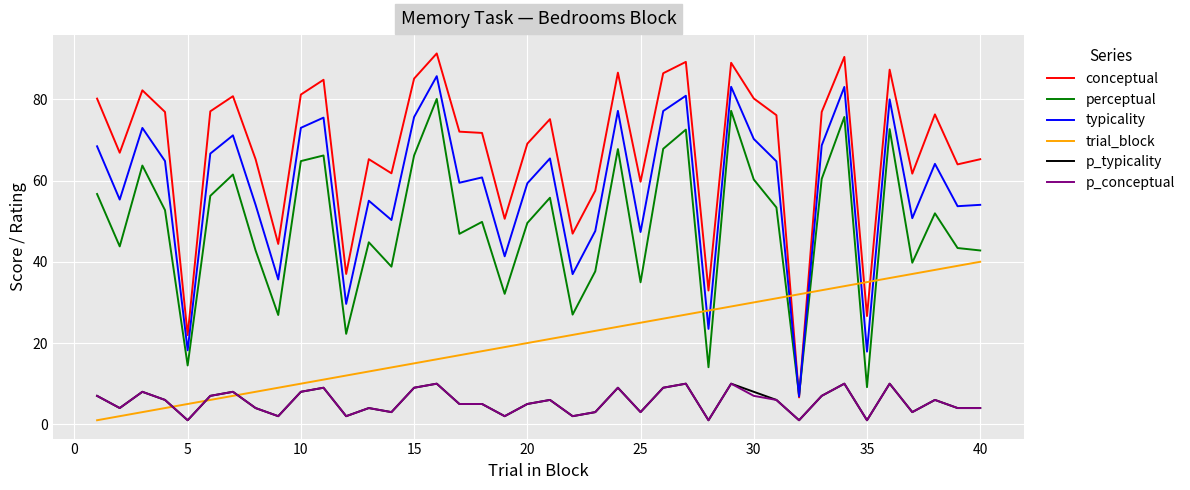

Which series has the largest range (max minus min)?

conceptual